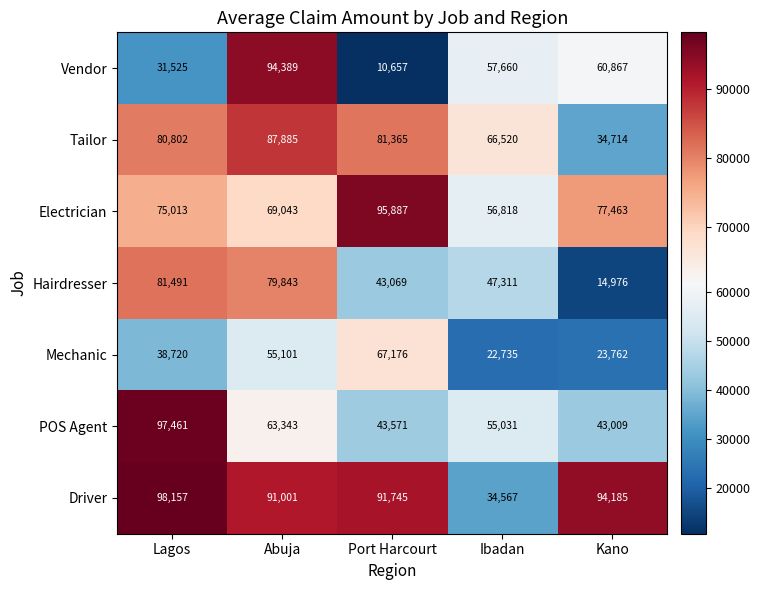

At which category is the sum across all series the highest?

Abuja